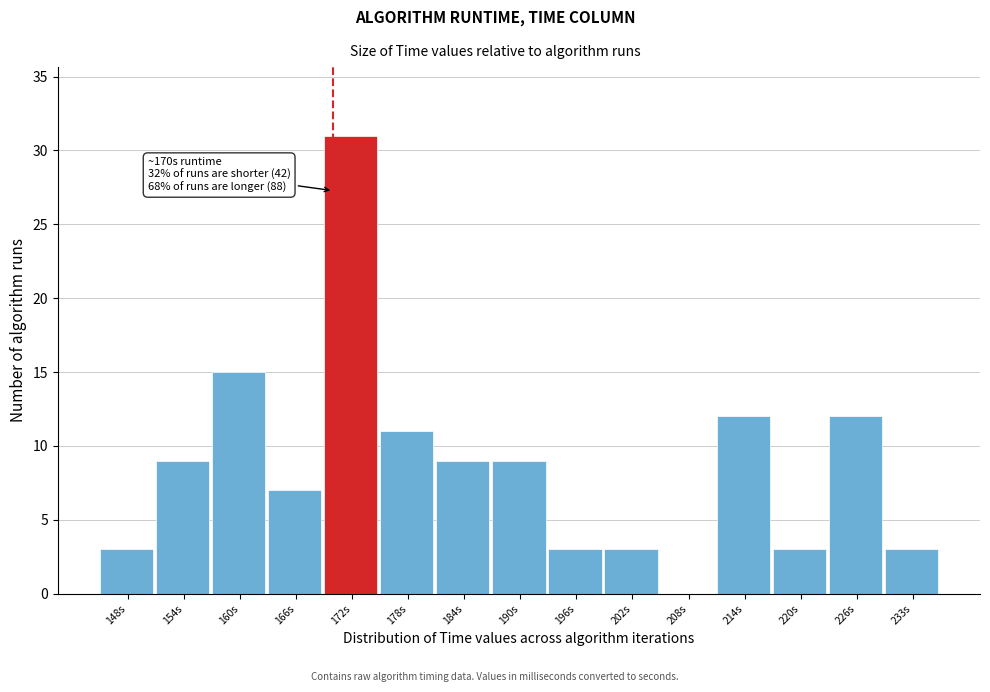

Over which range of the x-axis is the bar tallest?

169 to 175